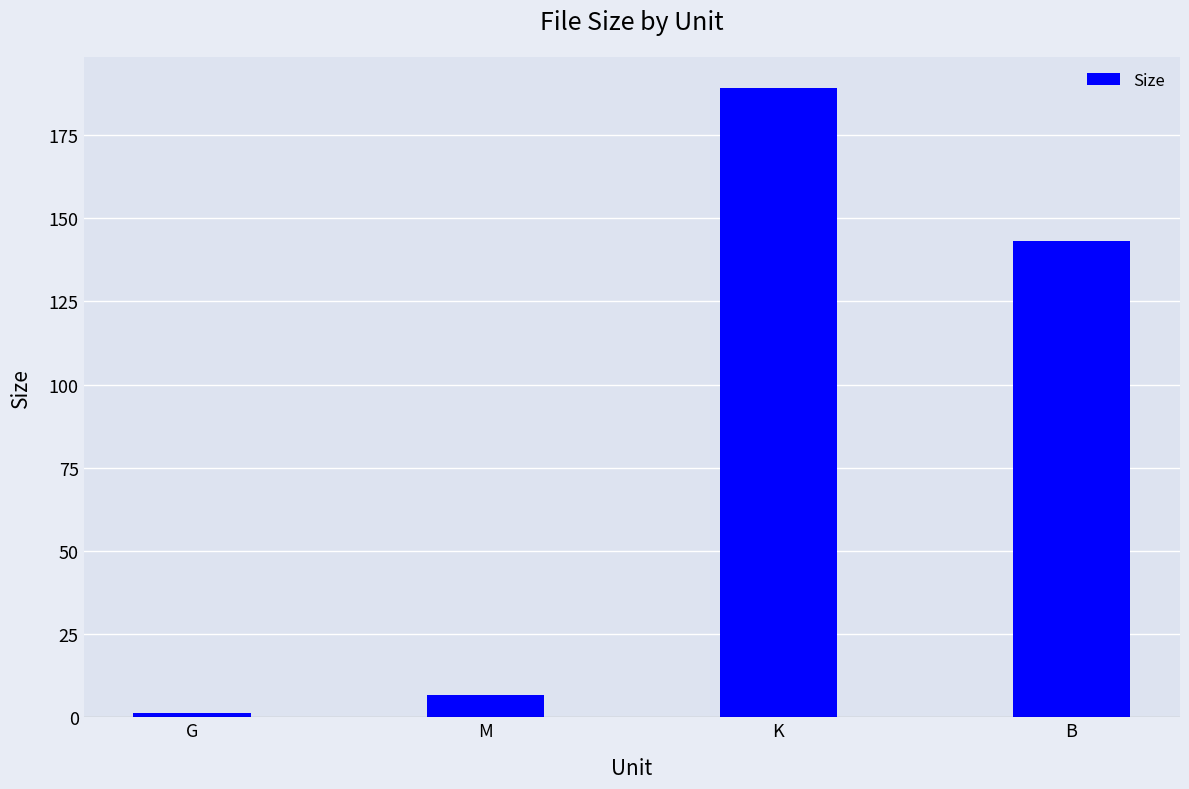

Reading left to right, what are all the values shown in this chart?

G=1.4	M=6.7	K=189.0	B=143.0